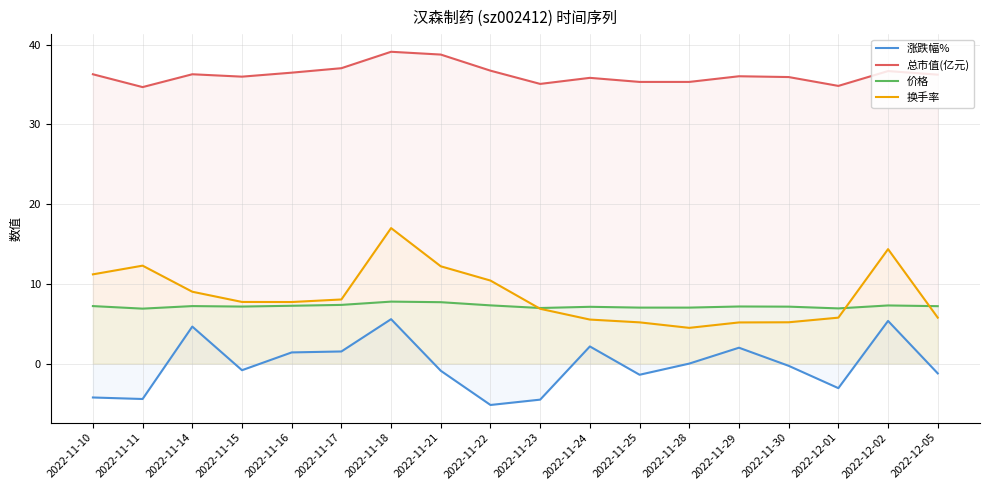

What is the highest value of the 换手率 series?

17.0